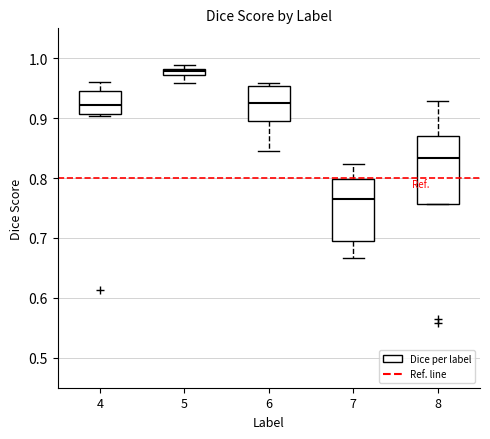

Which box's median line is the lowest?

7